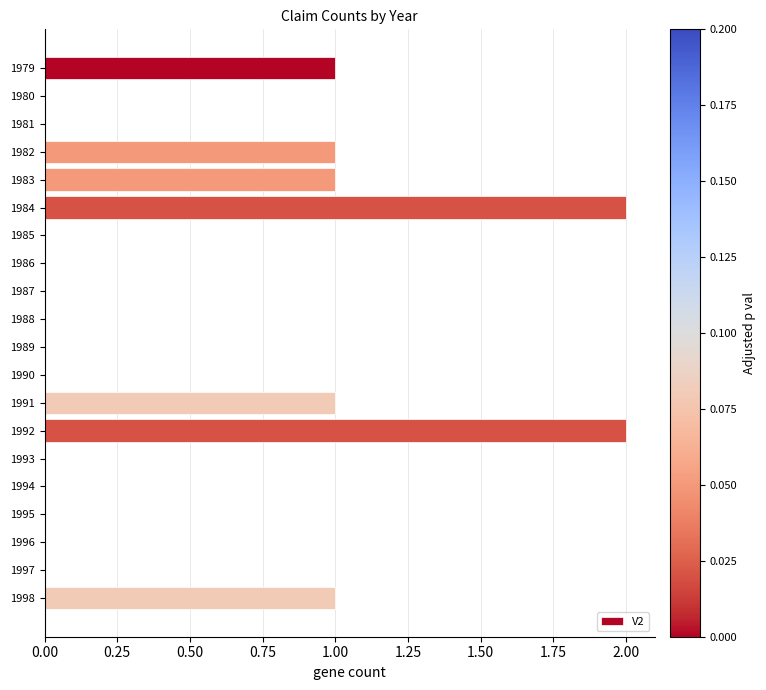

How many data points does each series have?

20